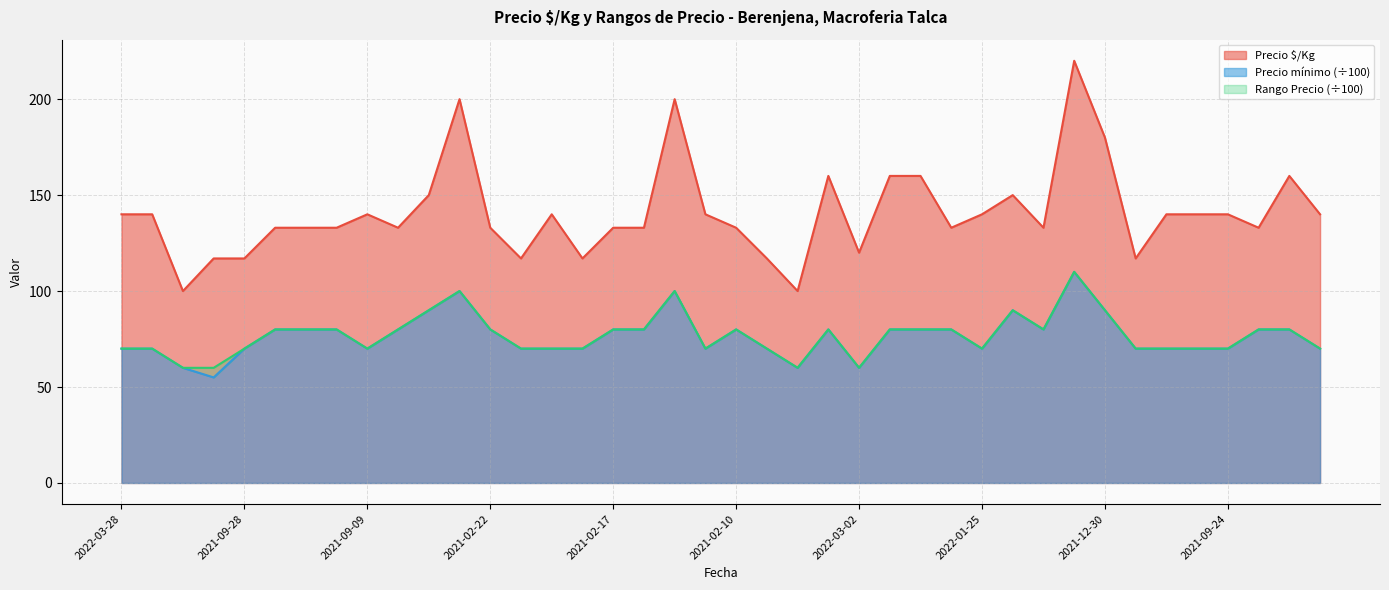

List the labels in order of Precio $/Kg value, largest first.

2021-12-22, 2021-12-29, 2021-12-23, 2021-12-30, 2021-09-30, 2021-09-29, 2022-06-14, 2023-02-23, 2021-04-08, 2021-08-17, 2022-03-28, 2022-02-17, 2021-09-09, 2022-01-27, 2022-02-11, 2022-01-25, 2023-02-14, 2022-01-31, 2021-09-24, 2022-02-07, 2021-02-23, 2021-04-07, 2021-02-24, 2021-08-16, 2021-02-22, 2021-02-17, 2021-03-04, 2021-02-10, 2021-04-12, 2021-03-29, 2021-03-09, 2022-03-02, 2022-03-04, 2021-09-28, 2021-03-25, 2021-08-06, 2021-08-25, 2021-08-11, 2021-08-23, 2021-08-30